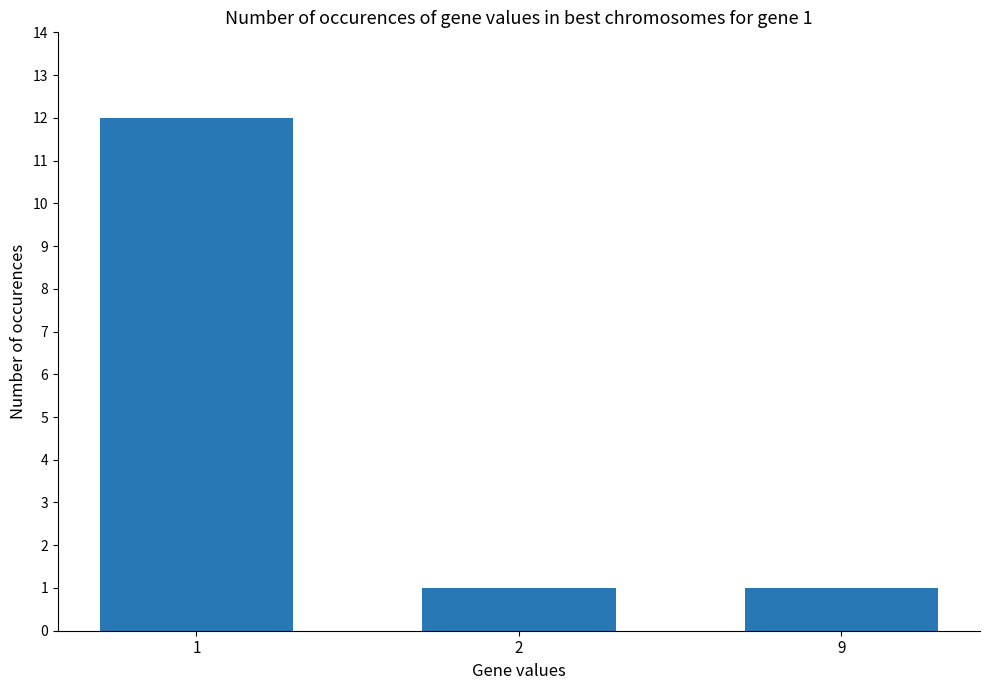

What is the approximate value at 1, to the nearest 10?

10